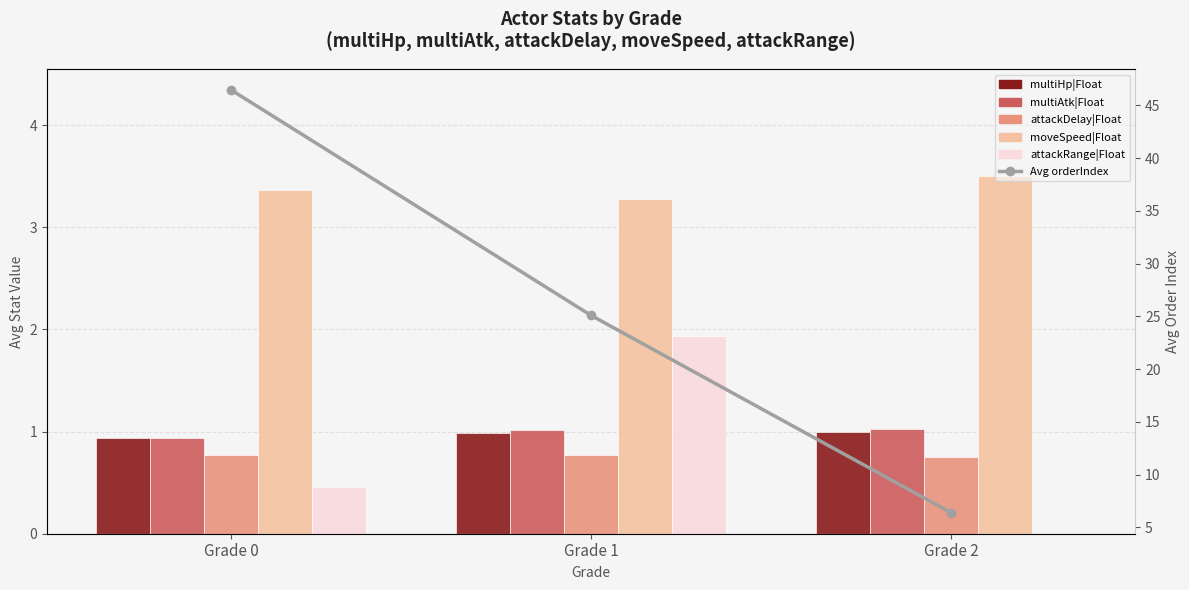

Rank the series by their maximum value, from highest to lowest.

Avg orderIndex, moveSpeed|Float, attackRange|Float, multiAtk|Float, multiHp|Float, attackDelay|Float